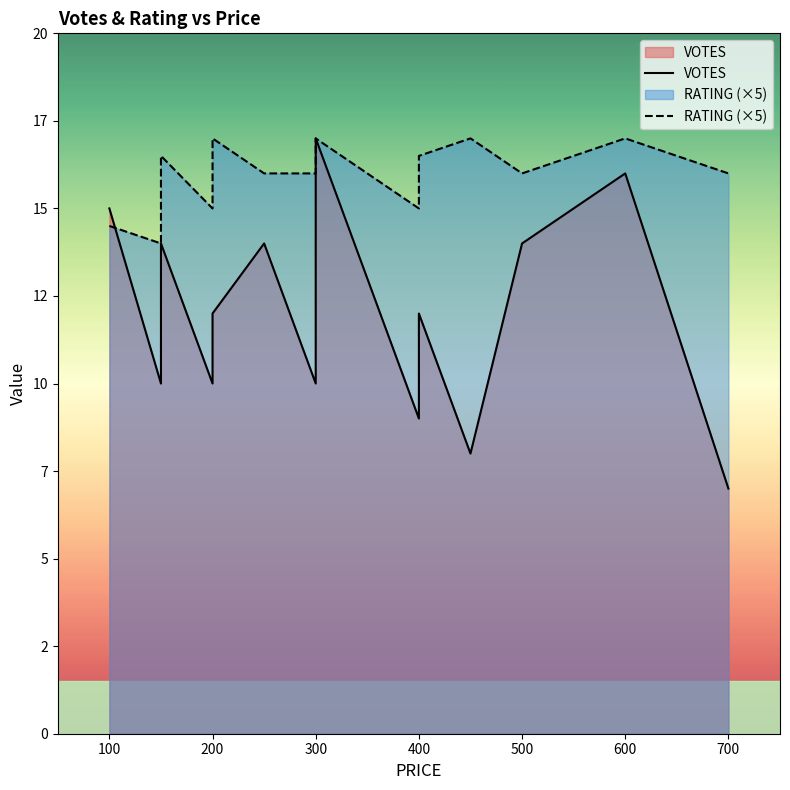

At which label does RATING (×5) reach its minimum?

100